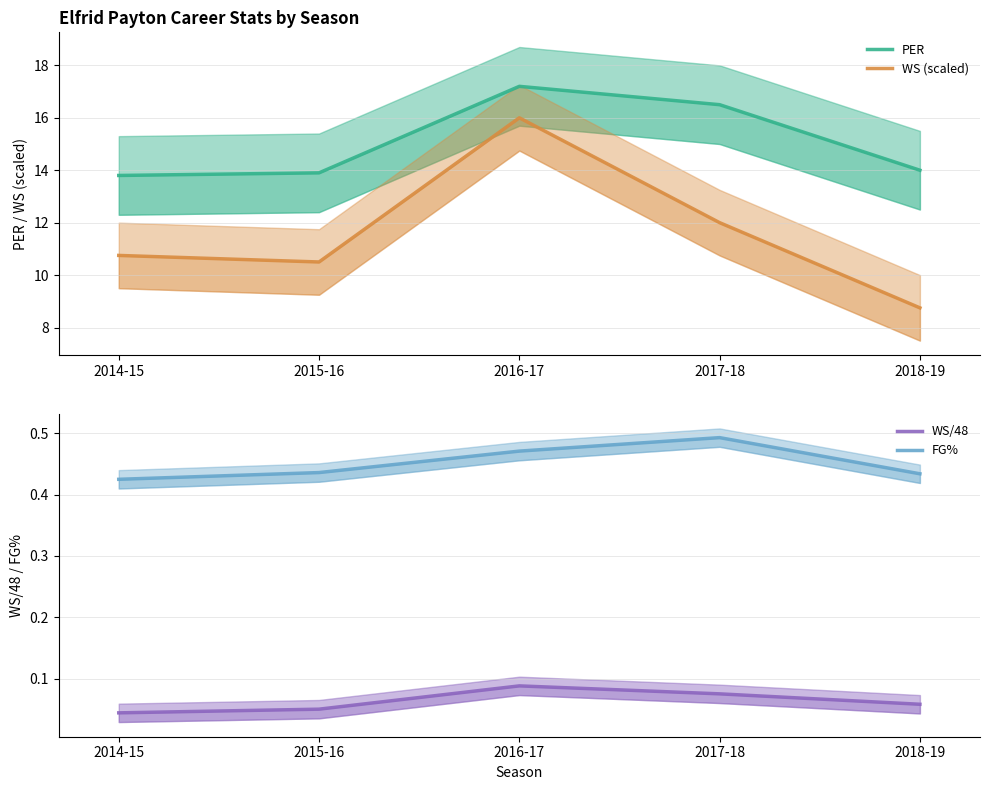

How many categories are shown in the chart?

5